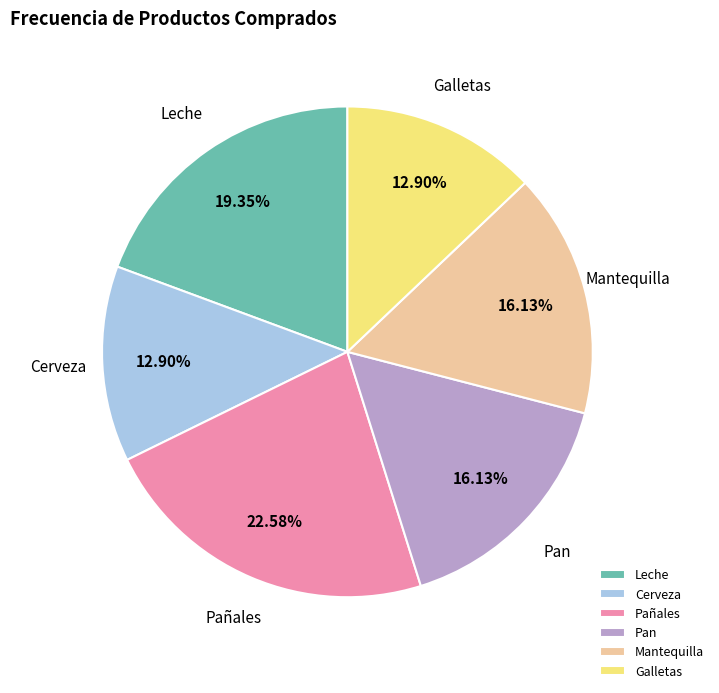

How many slices are in this pie chart?

6